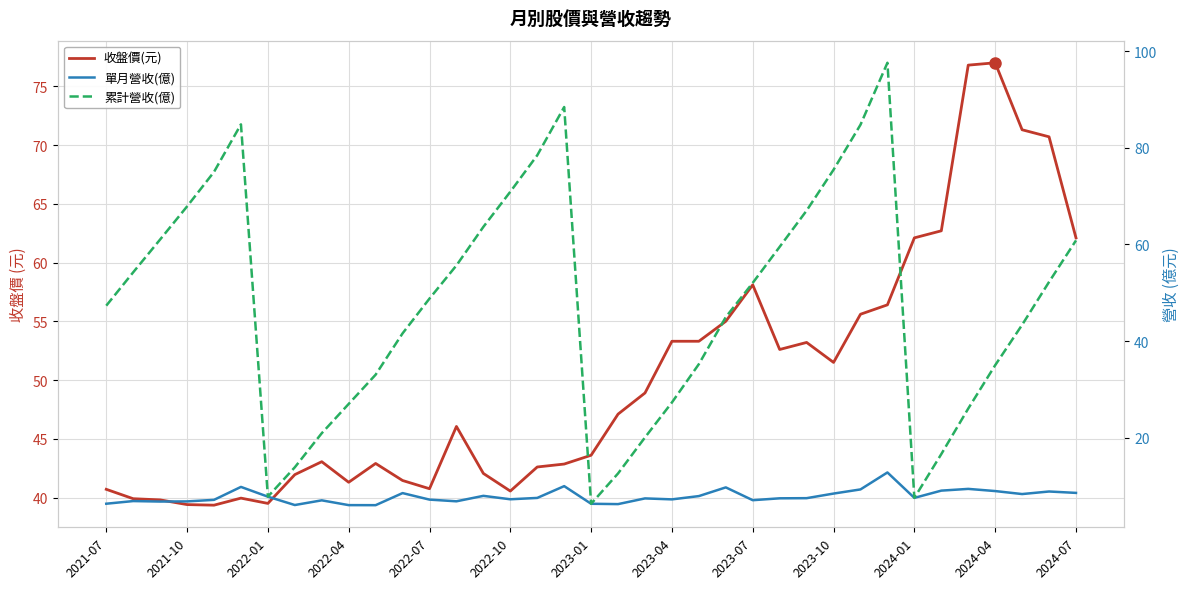

How many lines are shown in the chart?

3